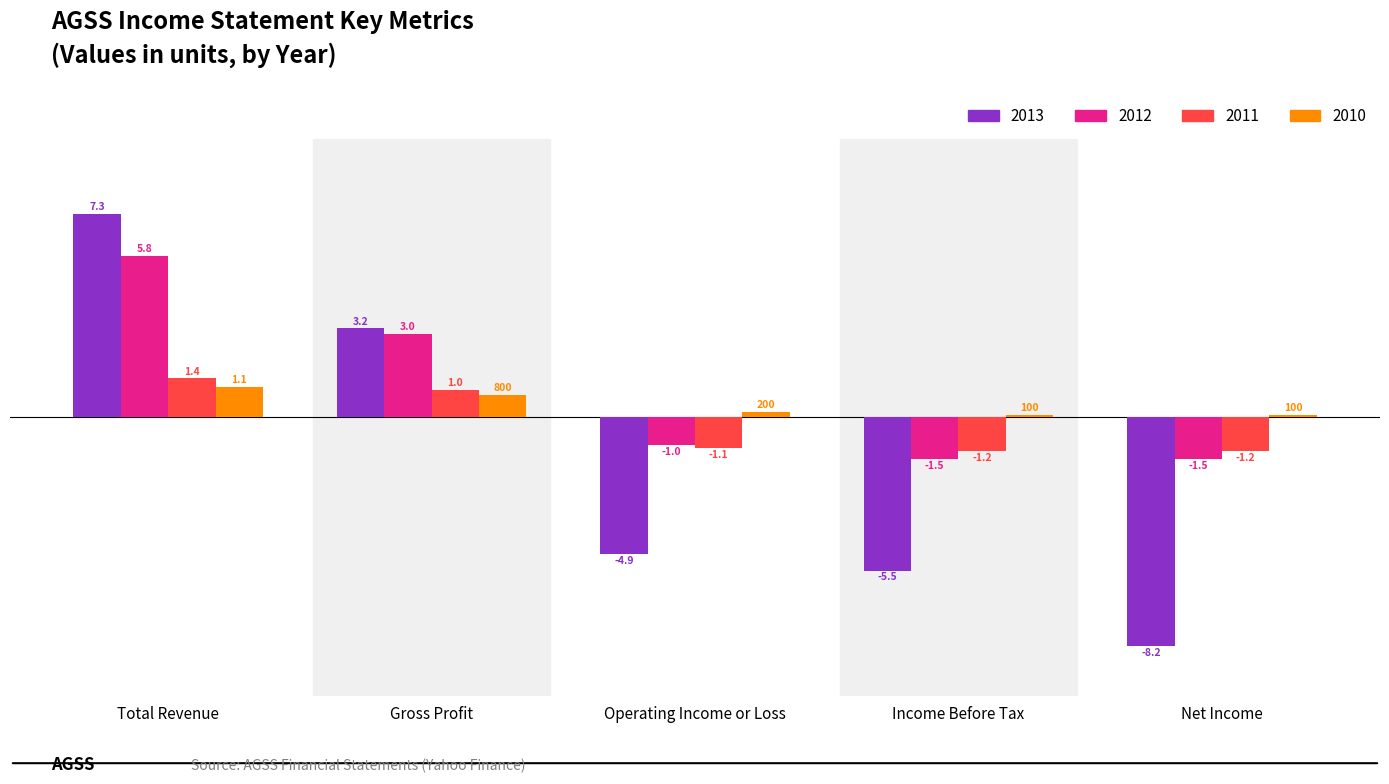

The value of 2013 at Total Revenue is 3992. True or false?

False